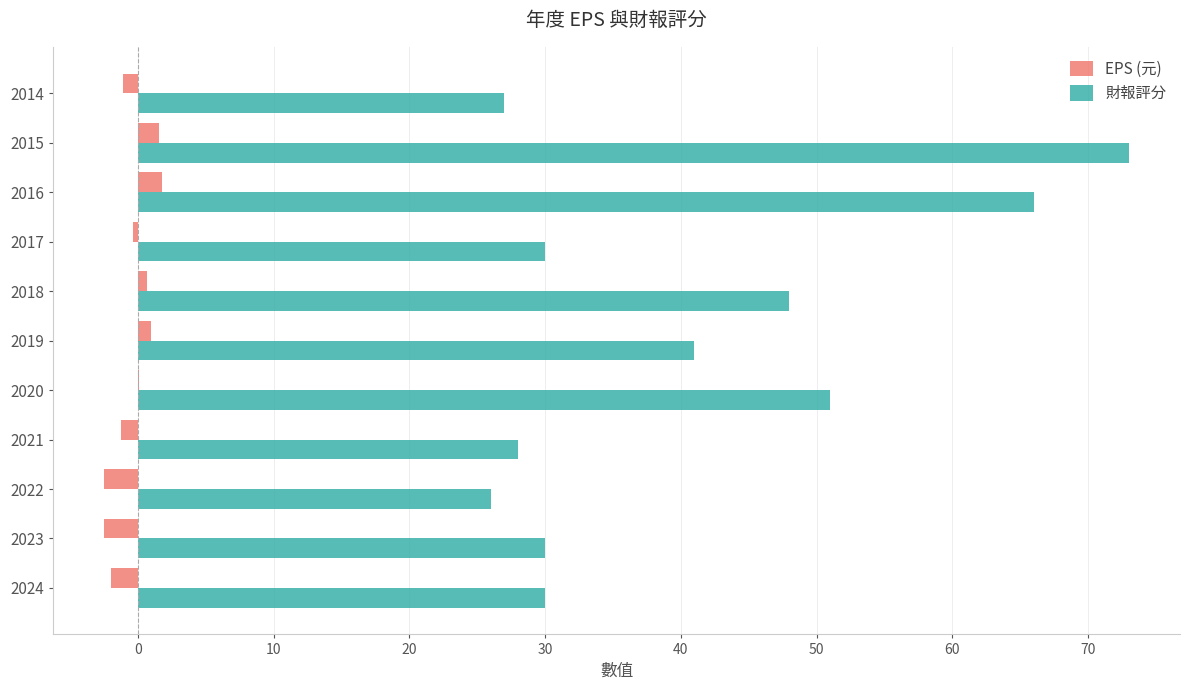

Count the number of categories in the chart.

11